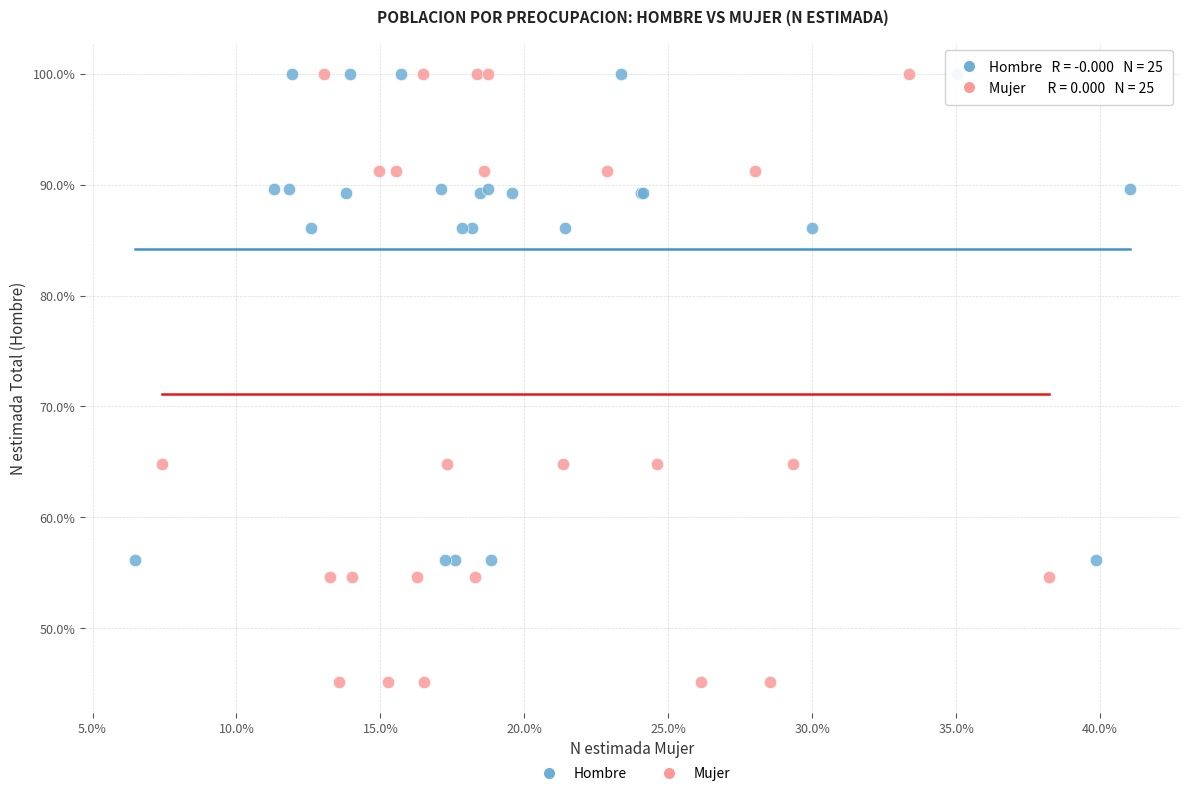

Which series contains the lowest Y value?

Mujer